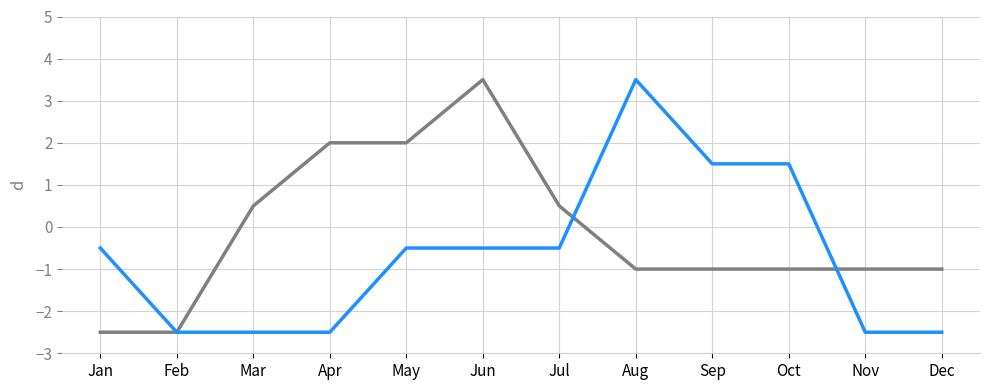

What is the total value across all series at Sep?

0.5